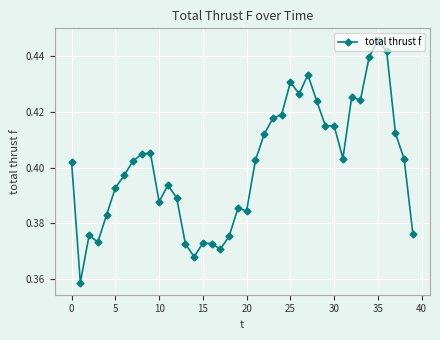

True or false: there are more than 0 points higher than both neighbors.

True